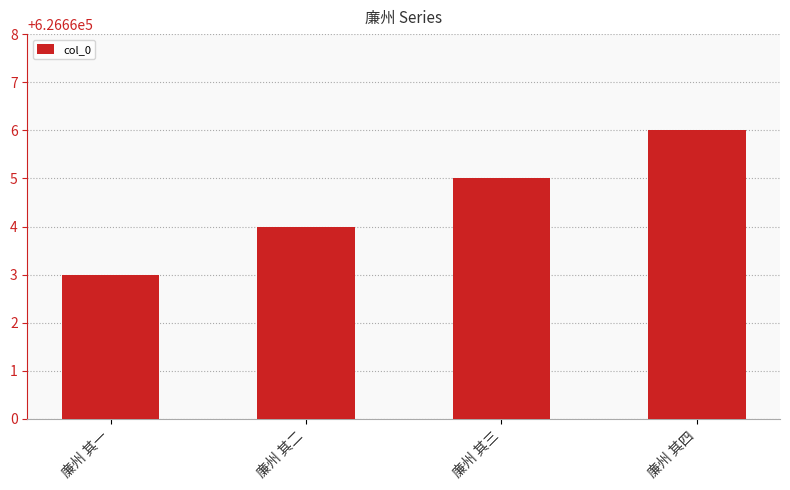

Is it true that the value at 廉州 其二 is 626664?

True